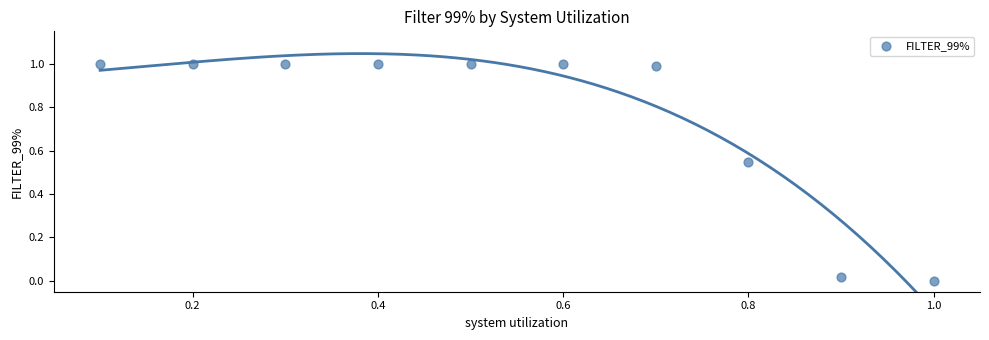

What is the average Y value?

0.8